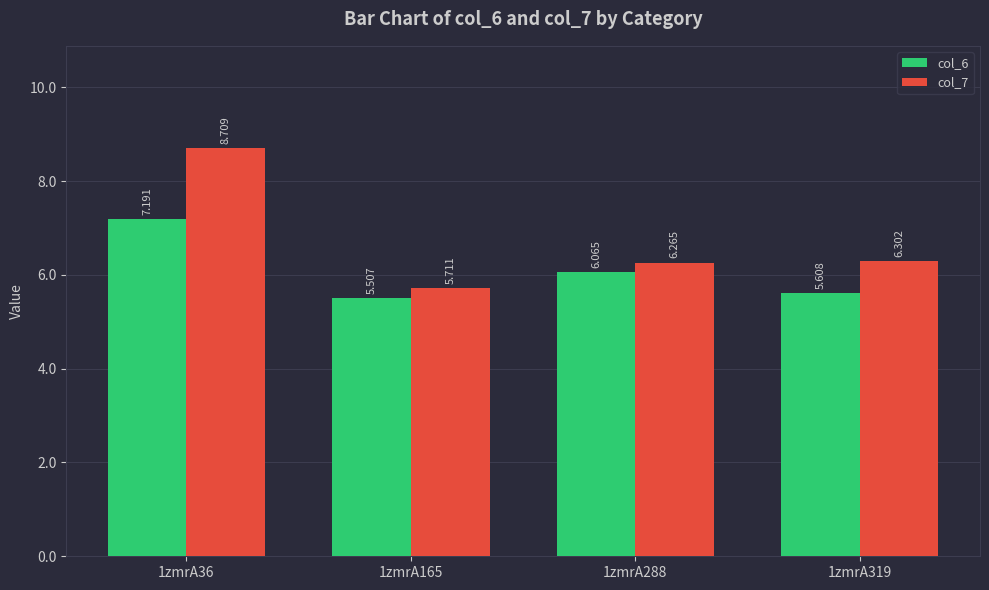

What is the total value across all series at 1zmrA288?

12.3